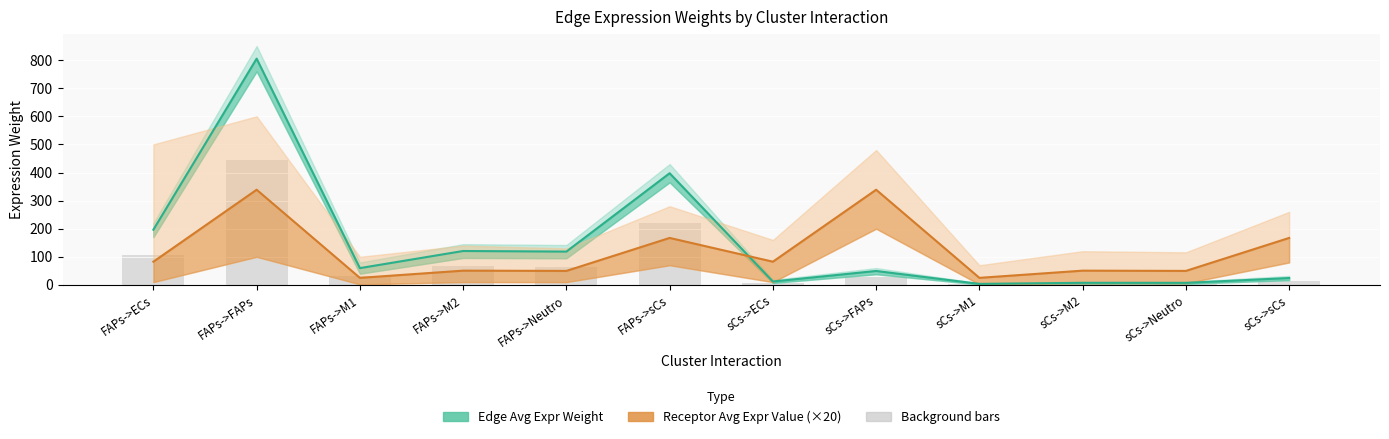

The Receptor Avg Expr Value (×20) series shows 270.0 at FAPs->sCs. True or false?

False